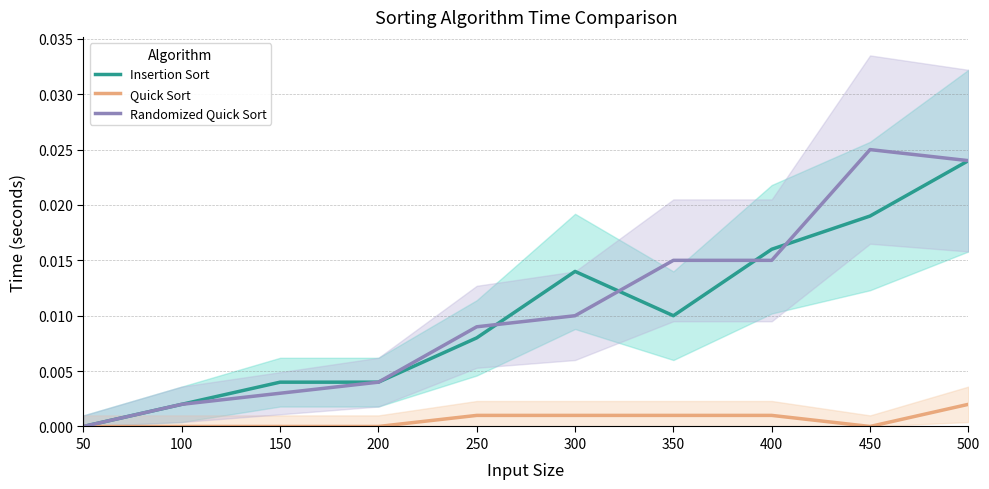

What is the sum of all Randomized Quick Sort values?

0.1